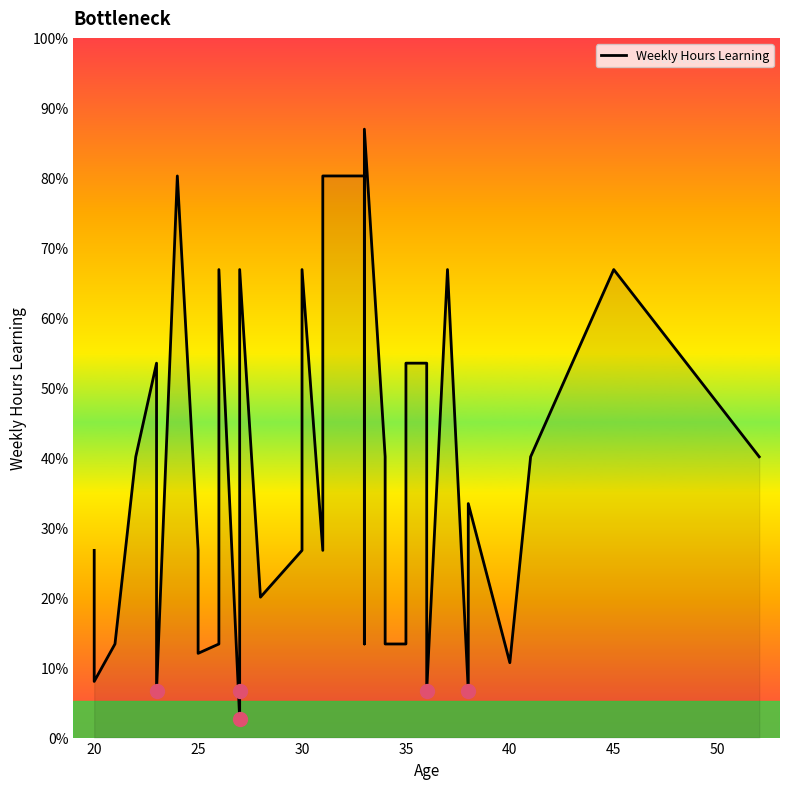

How many data points are above 30?

15